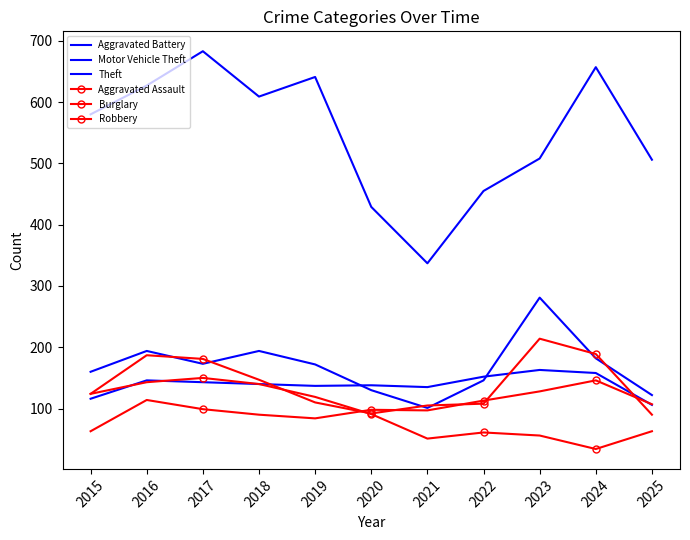

How many times do Robbery and Aggravated Assault cross each other?

5